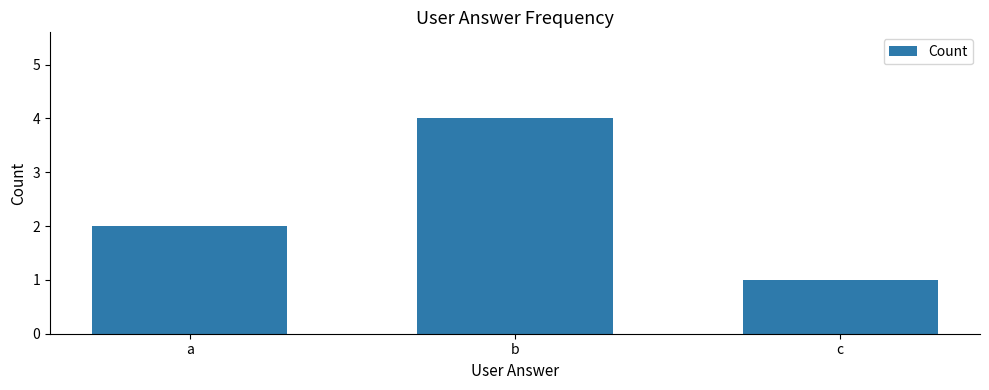

Does the chart contain stacked bars?

No